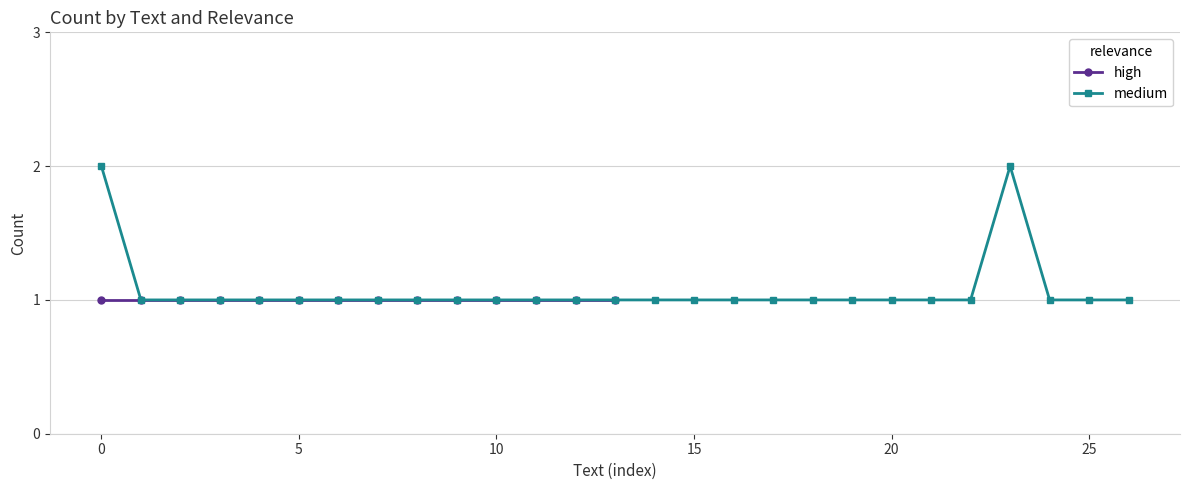

The value of medium at 0 is 3. True or false?

False